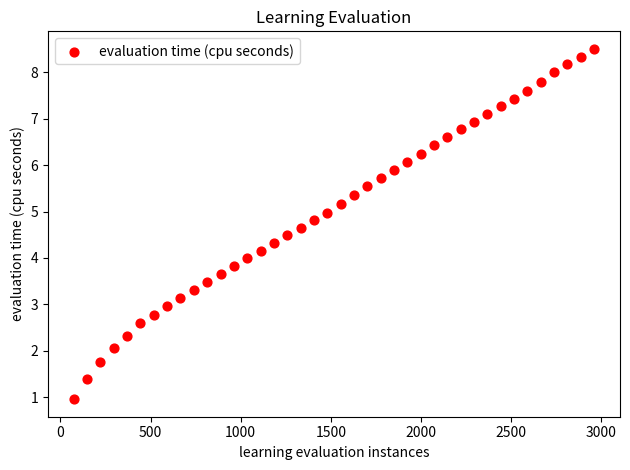

What is the range of X values (max minus min)?

2886.0